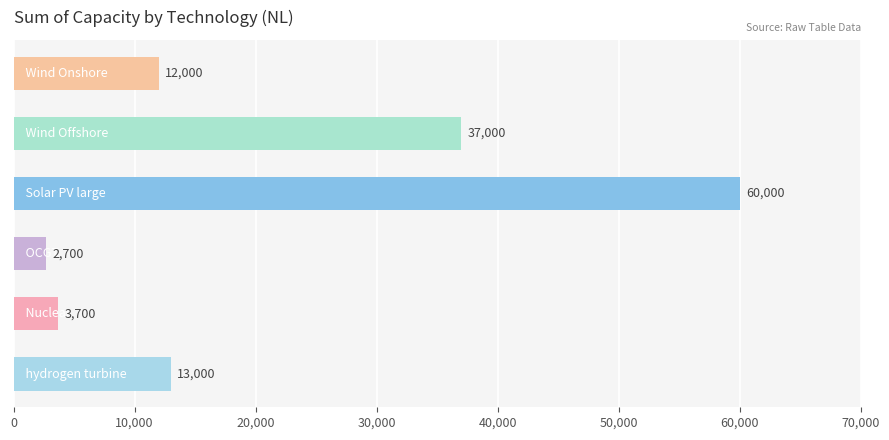

What is the maximum value shown in the chart?

60000